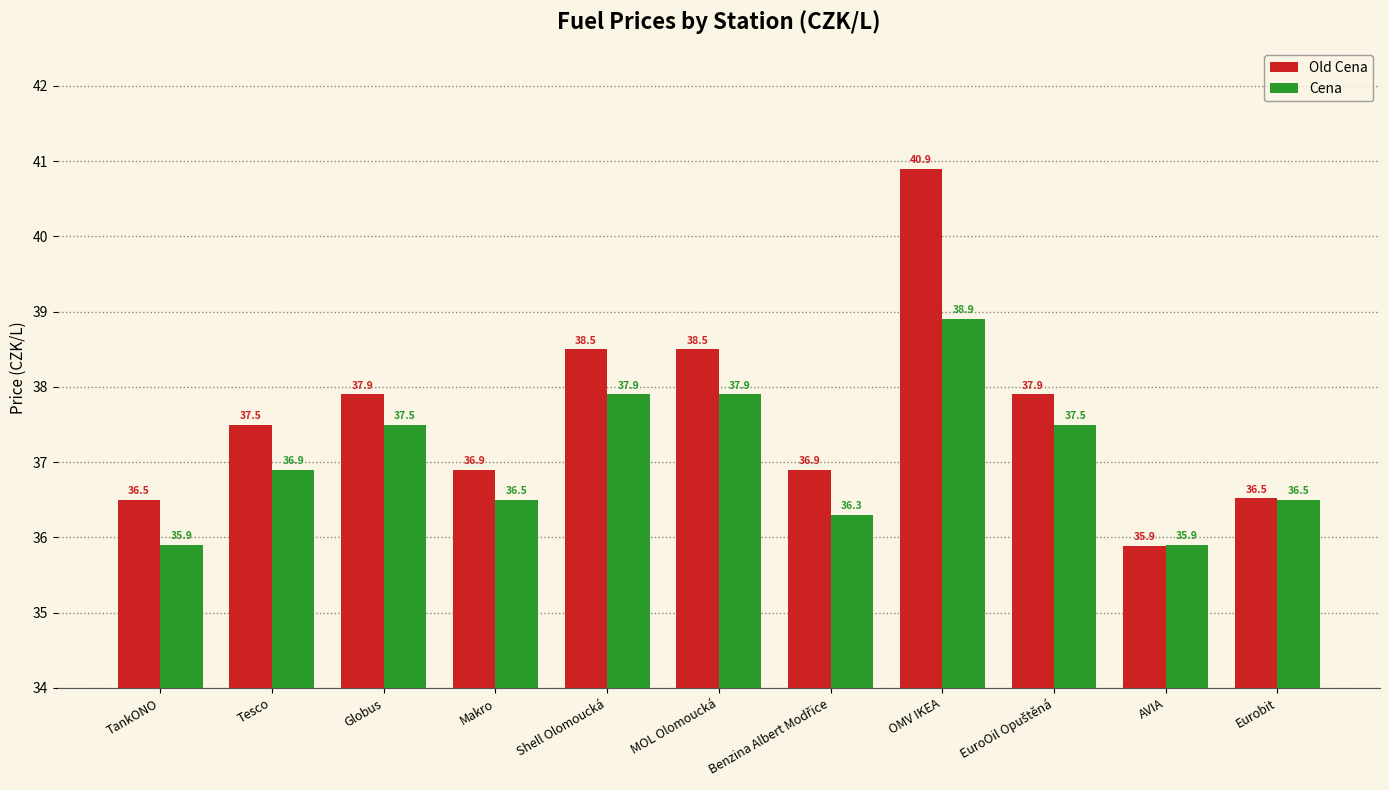

Between Globus and Shell Olomoucká, which series saw the biggest shift?

Old Cena